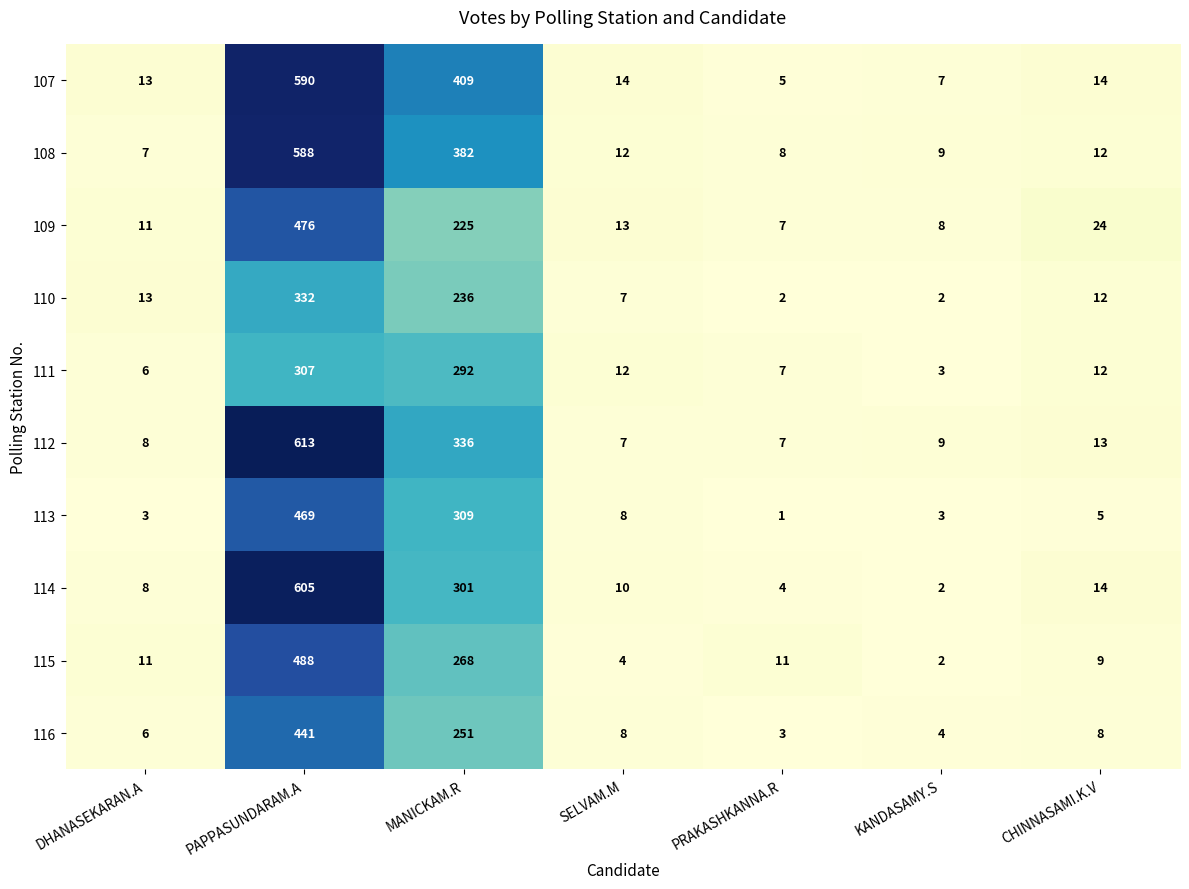

What is the minimum value for 116?

3